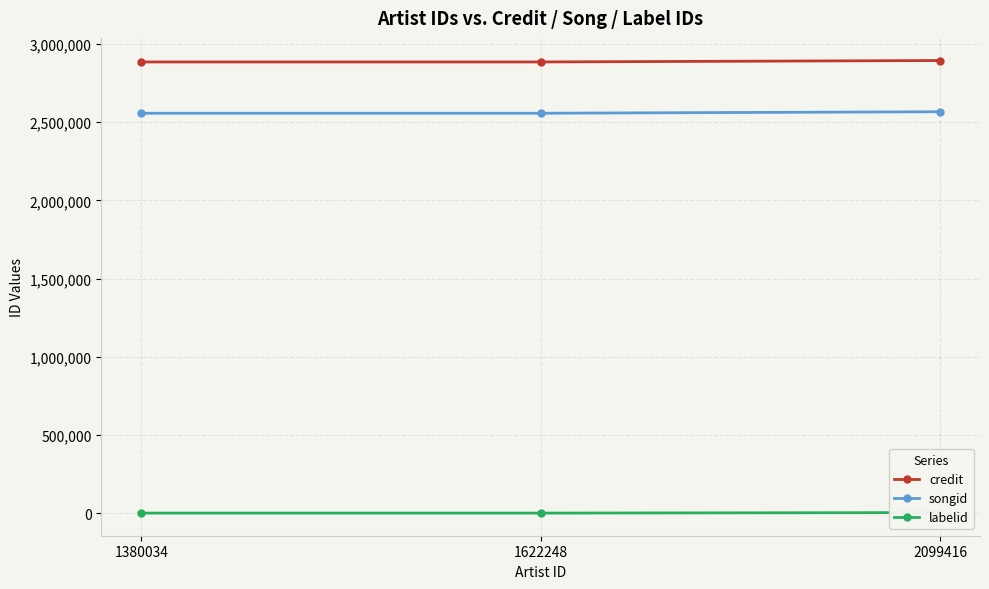

The value of labelid at 1622248 is -2. True or false?

False